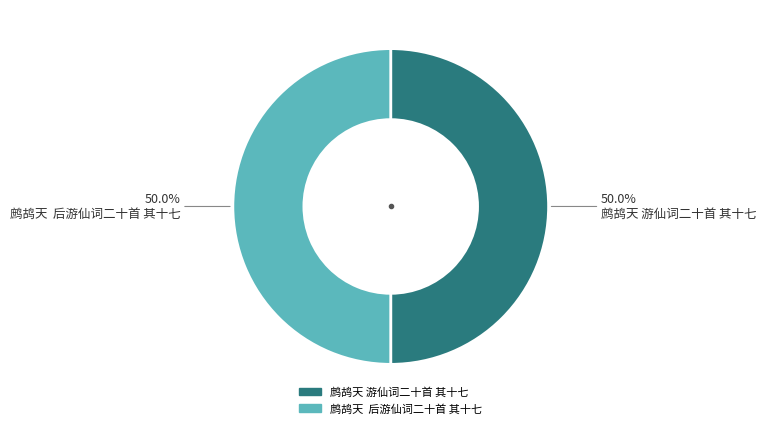

Combined, do 鹧鸪天 游仙词二十首 其十七 and 鹧鸪天 后游仙词二十首 其十七 account for over 50%?

Yes